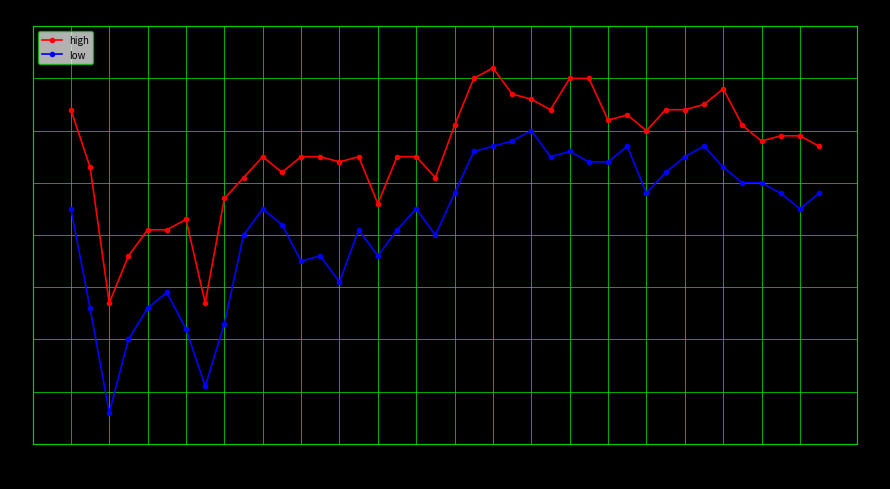

True or false: low and high cross at least once.

False